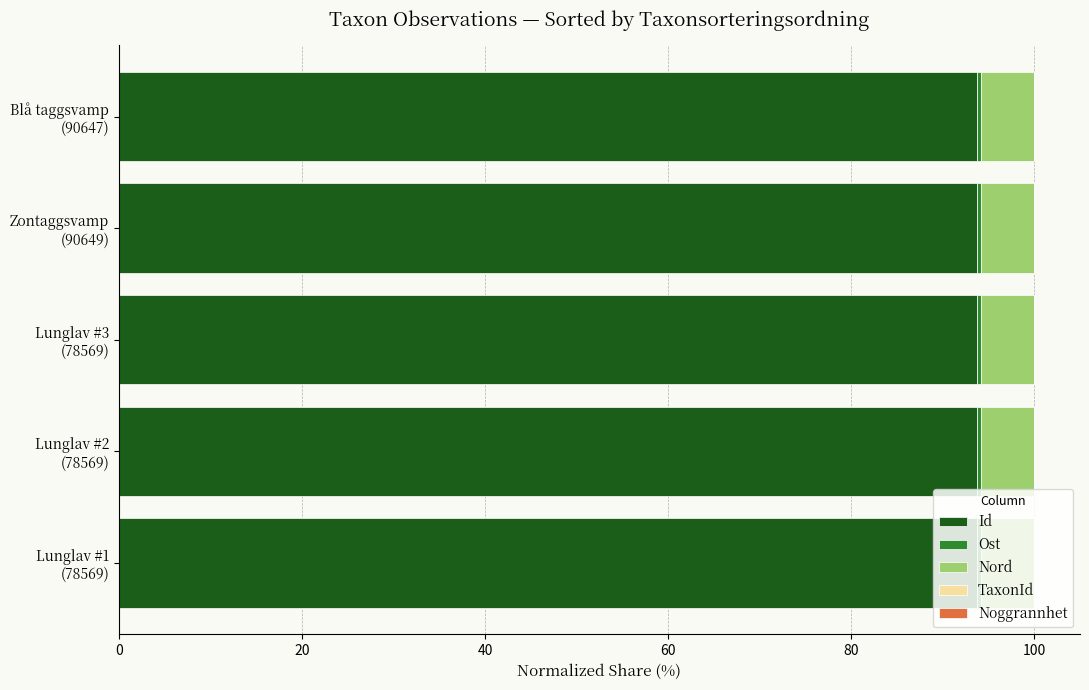

What is the highest value of the Id series?

93.7